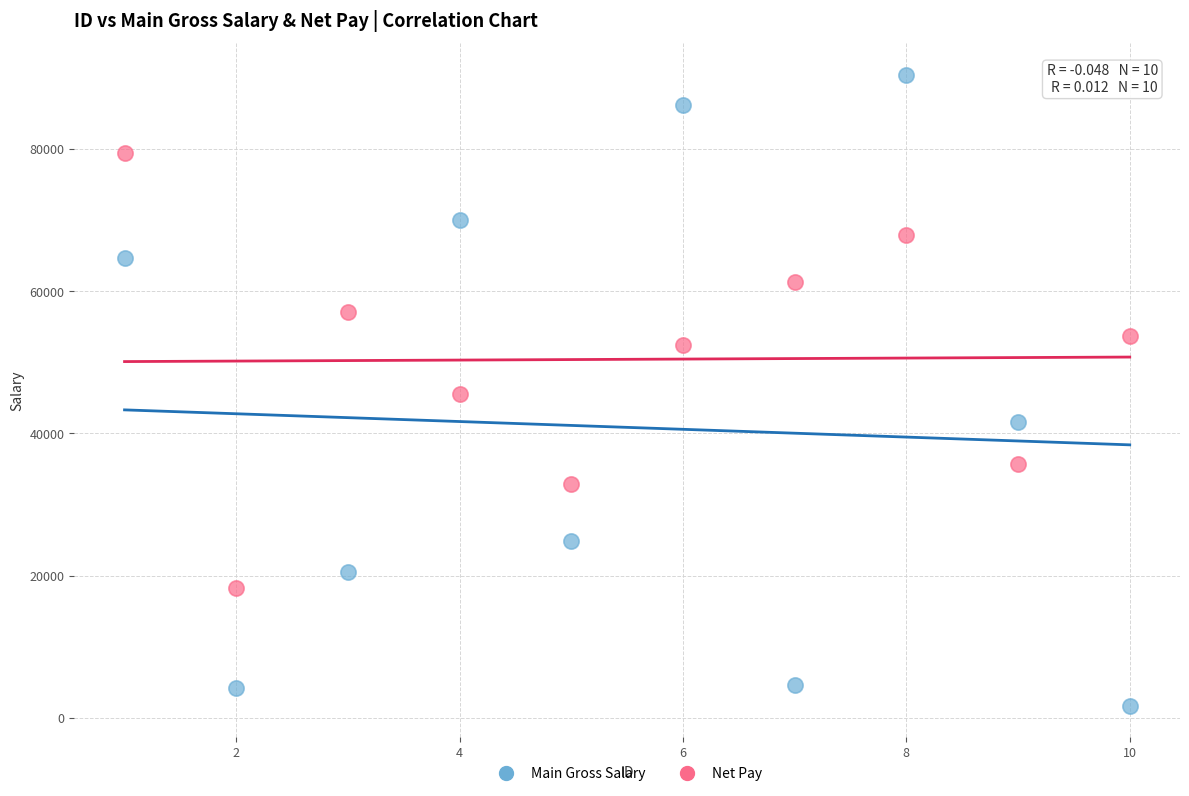

Across all data points, what is the range of X values (max minus min)?

9